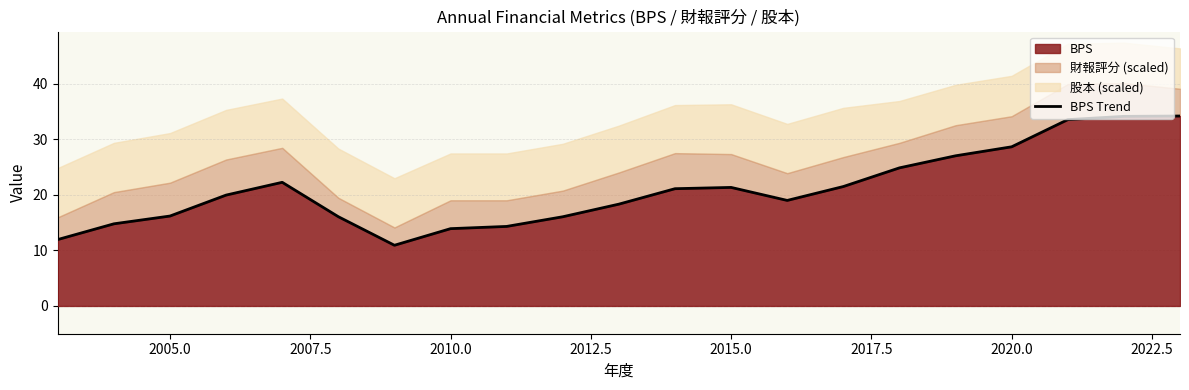

Count the number of categories in the chart.

21